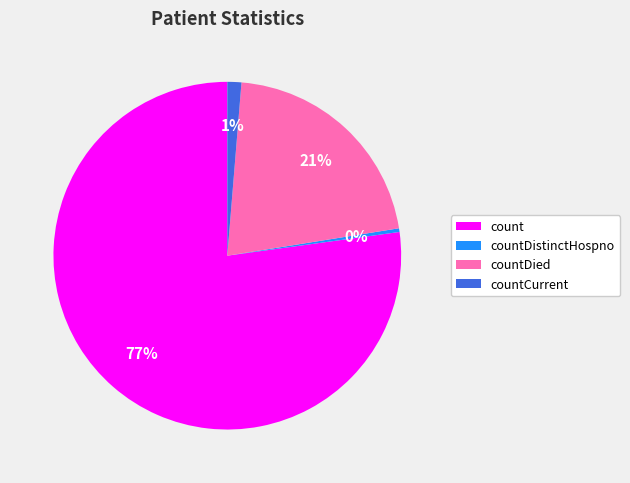

True or false: count accounts for 88% of the total.

False